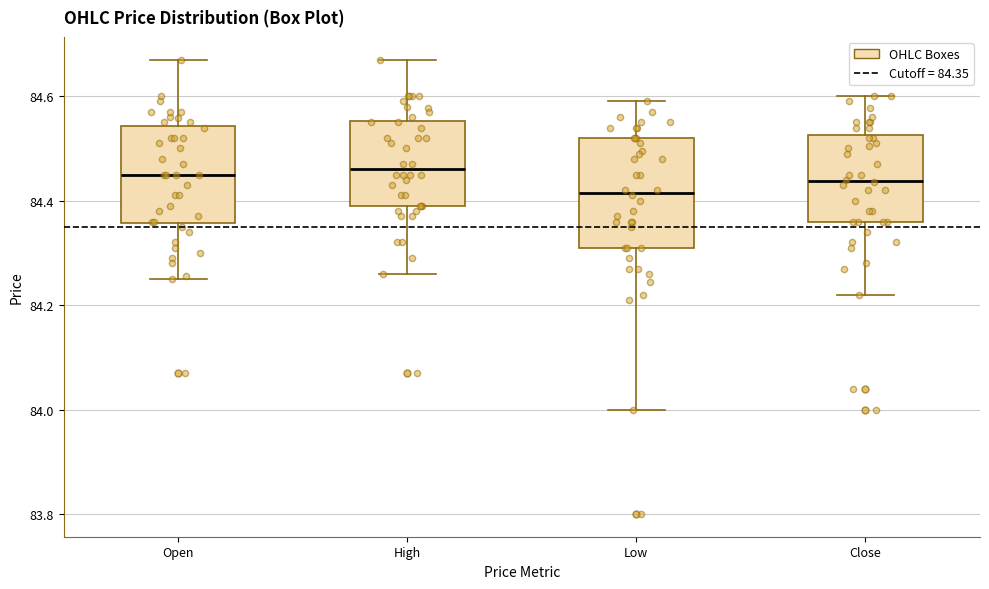

Comparing the boxes themselves (not the whiskers), which one is the tallest?

Low